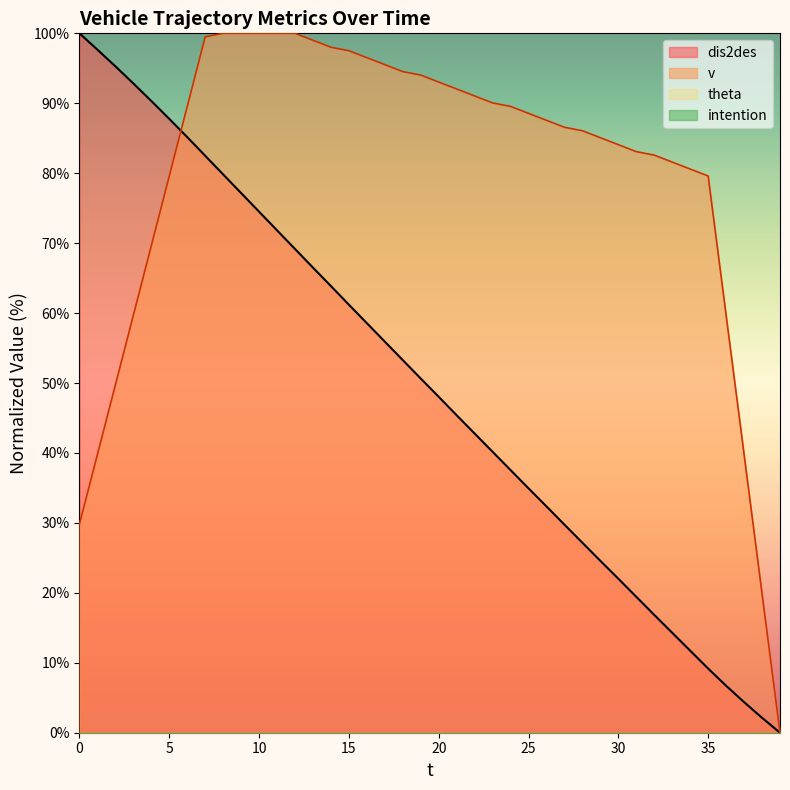

True or false: dis2des has a value of 48.0 at 20.

True